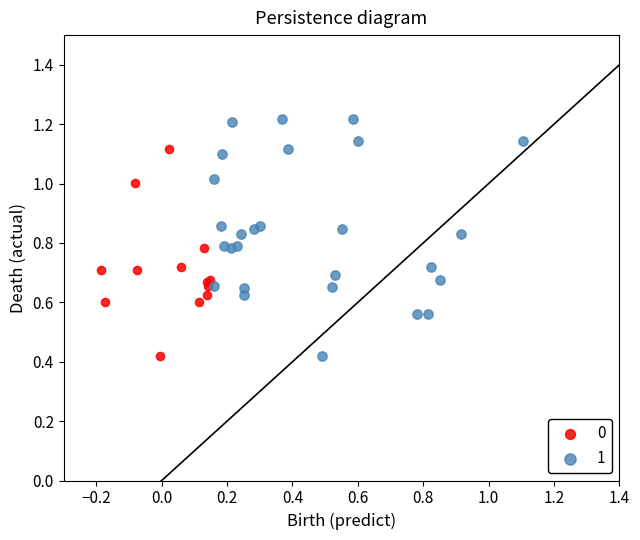

What are all the series names shown in the legend?

0, 1